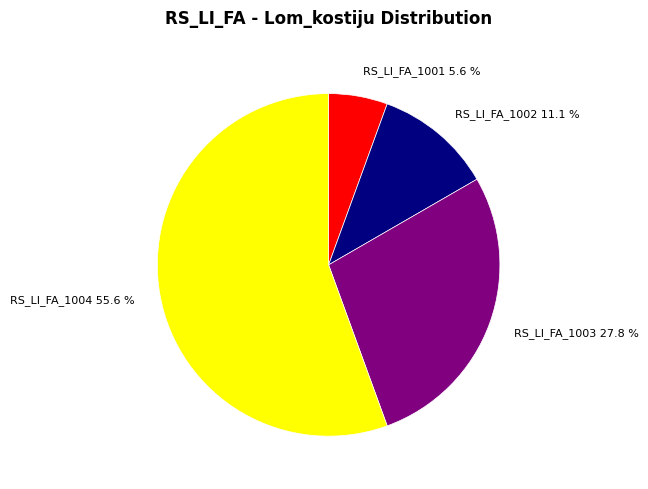

To the nearest percent, what portion does RS_LI_FA_1002 represent?

11%